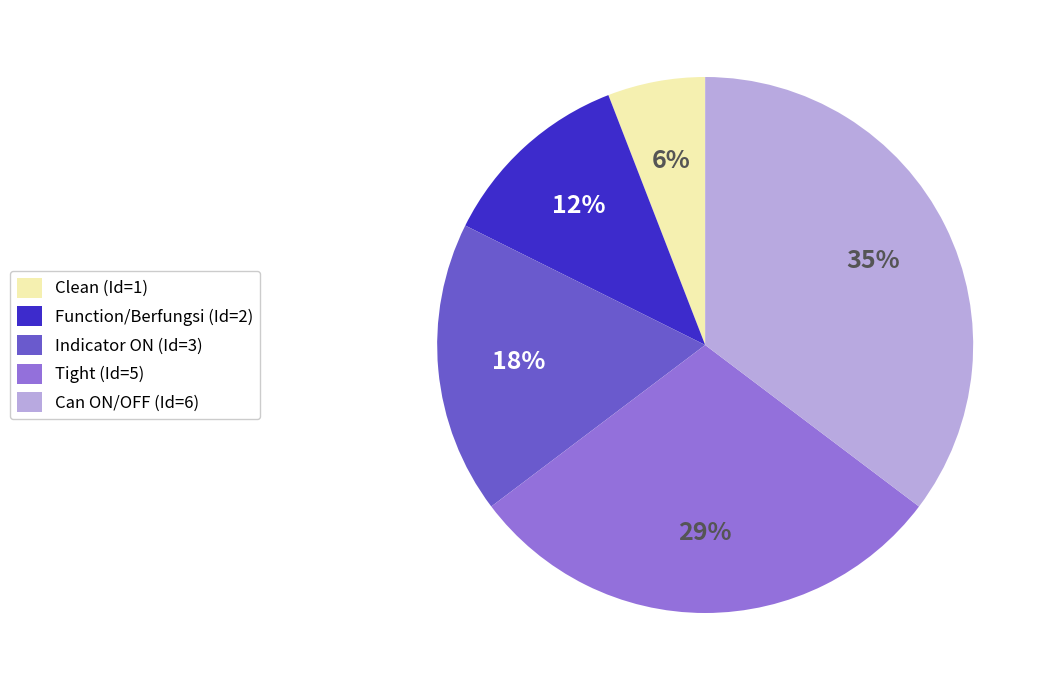

To the nearest percent, what portion does Function/Berfungsi represent?

12%